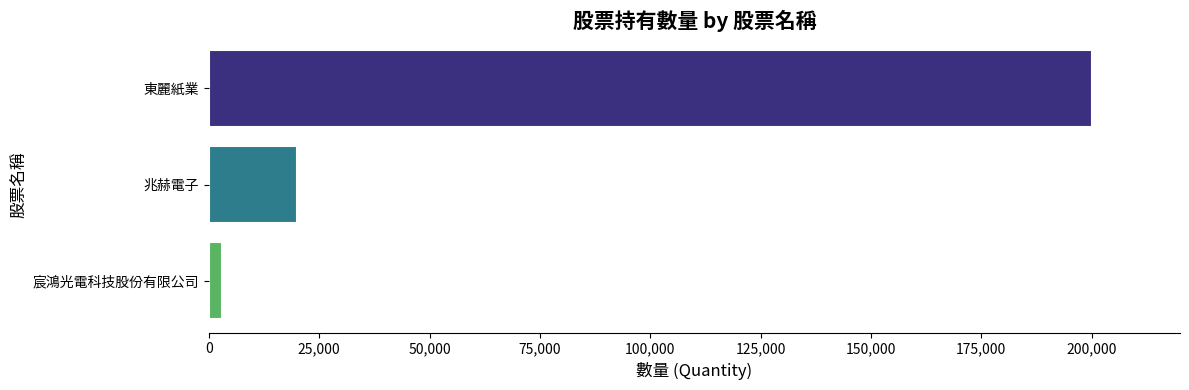

What is the value of the 1st bar from the top?

200000